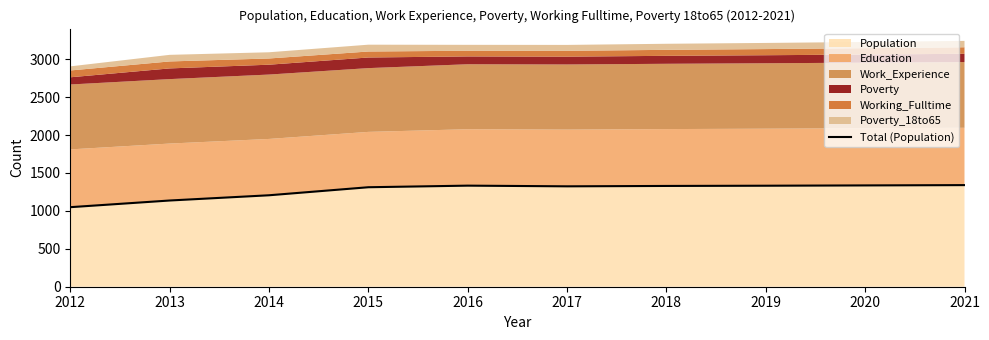

At which category does the chart reach its minimum across all series?

2012